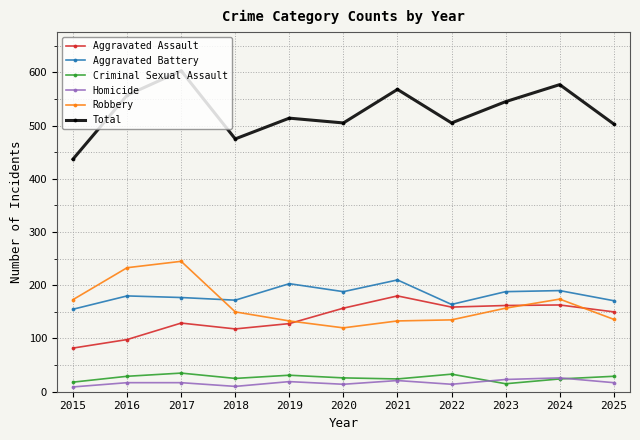

True or false: Aggravated Battery and Criminal Sexual Assault cross at least once.

False